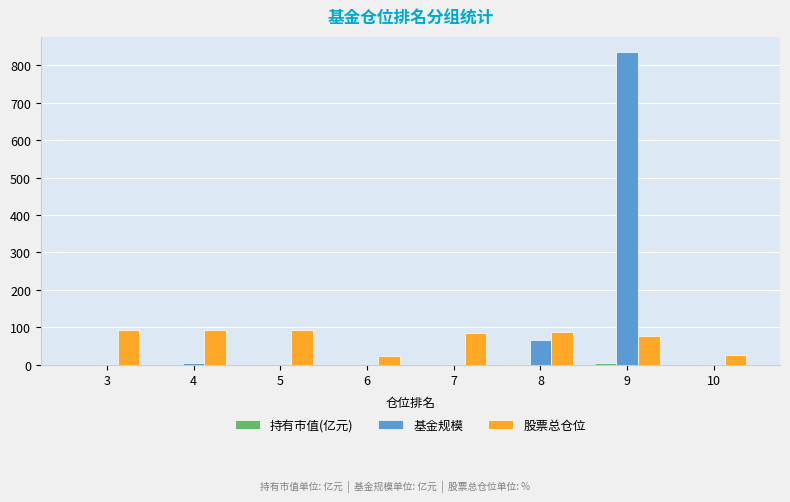

What is the maximum value shown in the chart?

834.6